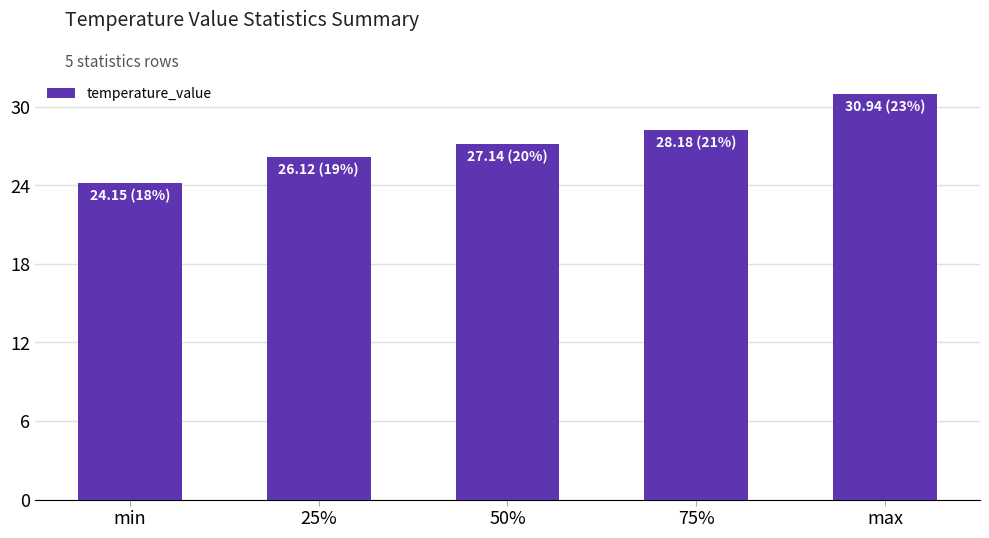

How many bars are there in total?

5